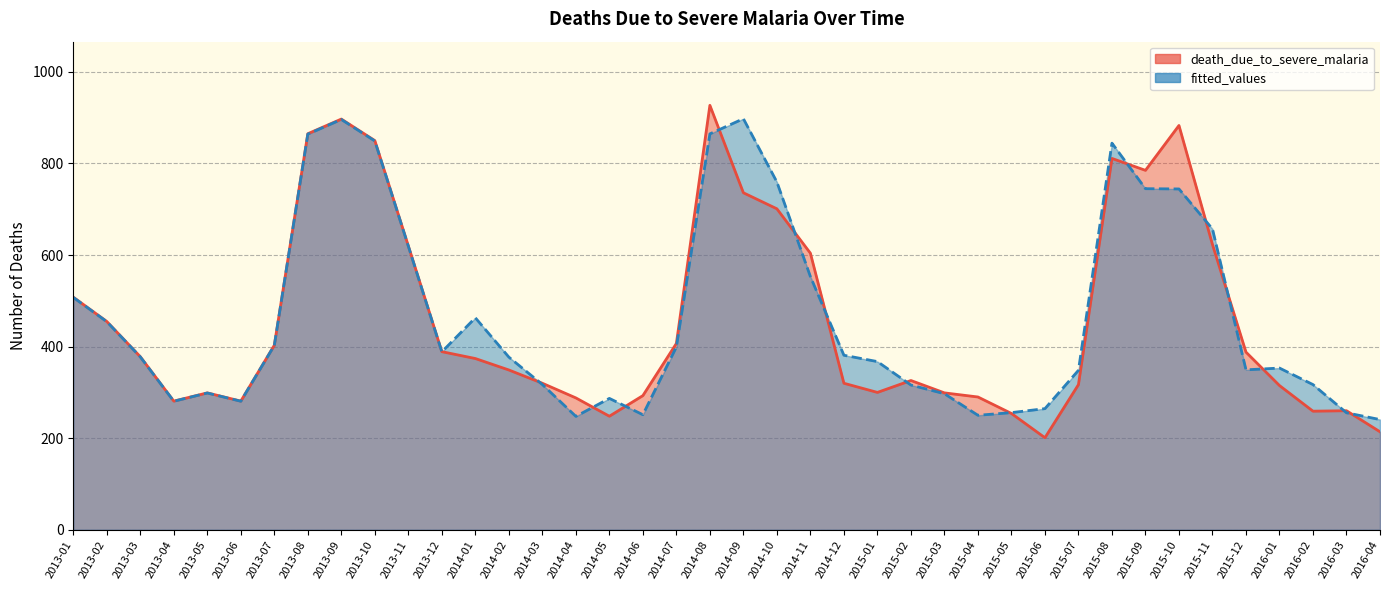

At 2015-06, list the series in order from smallest to largest.

death_due_to_severe_malaria, fitted_values